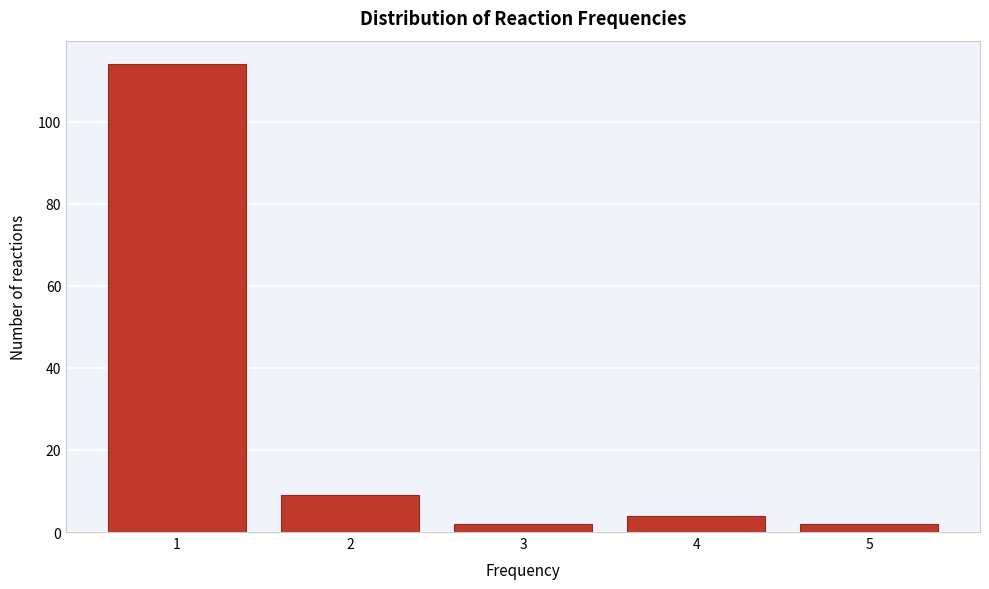

Reading right to left, extract all data points from this chart.

5=2	4=4	3=2	2=9	1=114